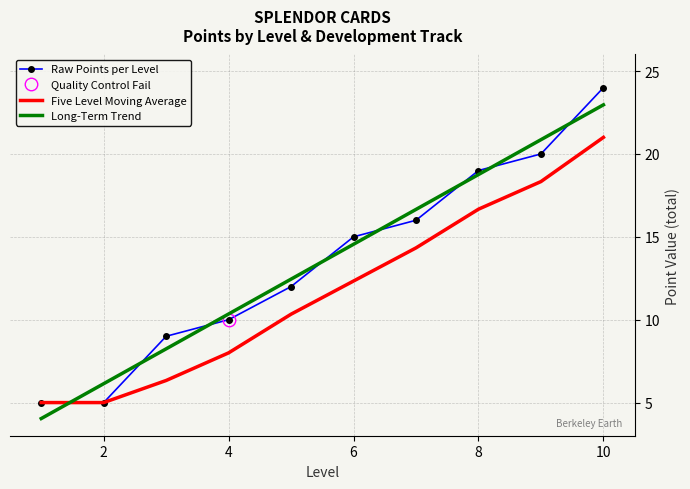

What is the difference between the second highest and minimum values in the Five Level Moving Average series?

13.3